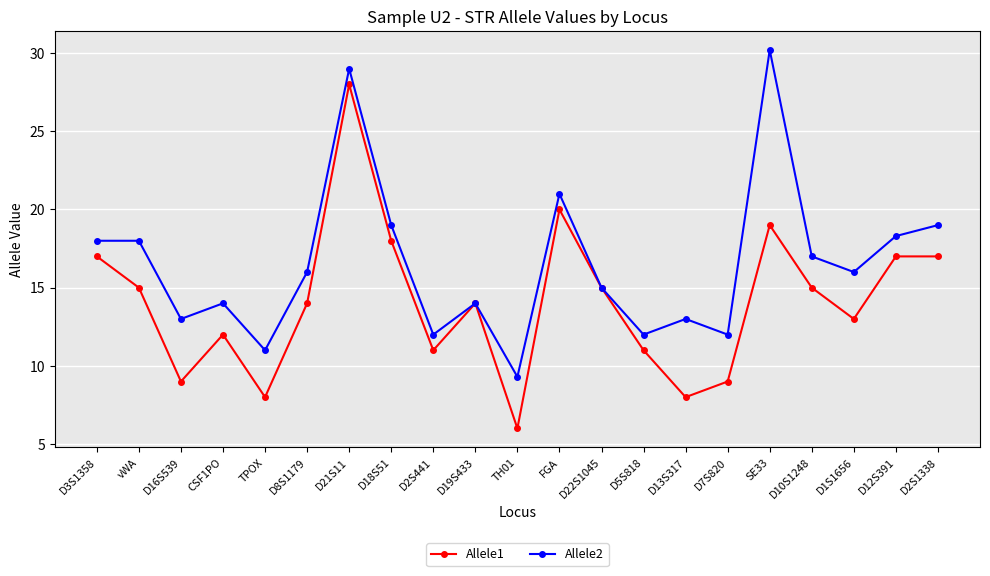

Which label corresponds to the smallest value in the chart?

TH01